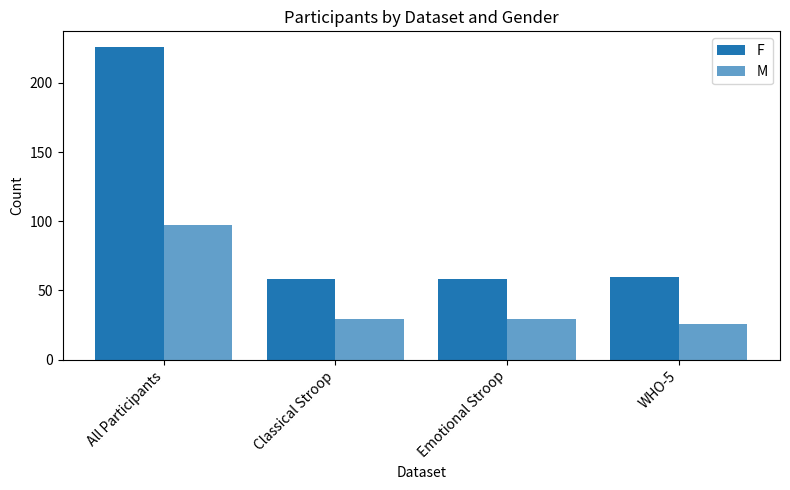

What position from the right is All Participants?

4